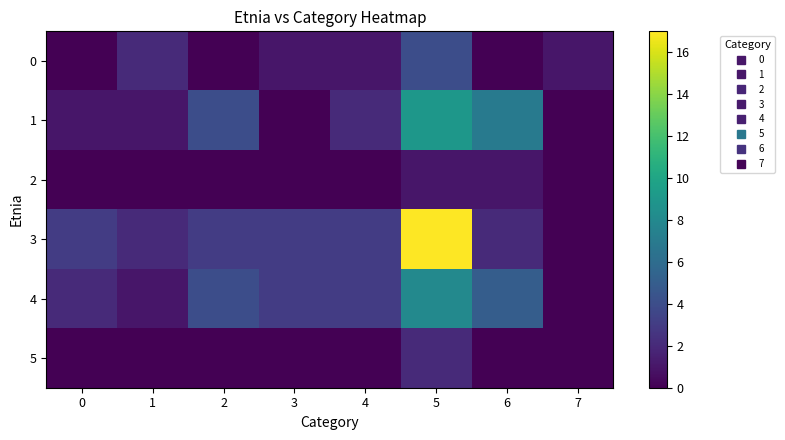

Which series has the largest total across all categories?

3